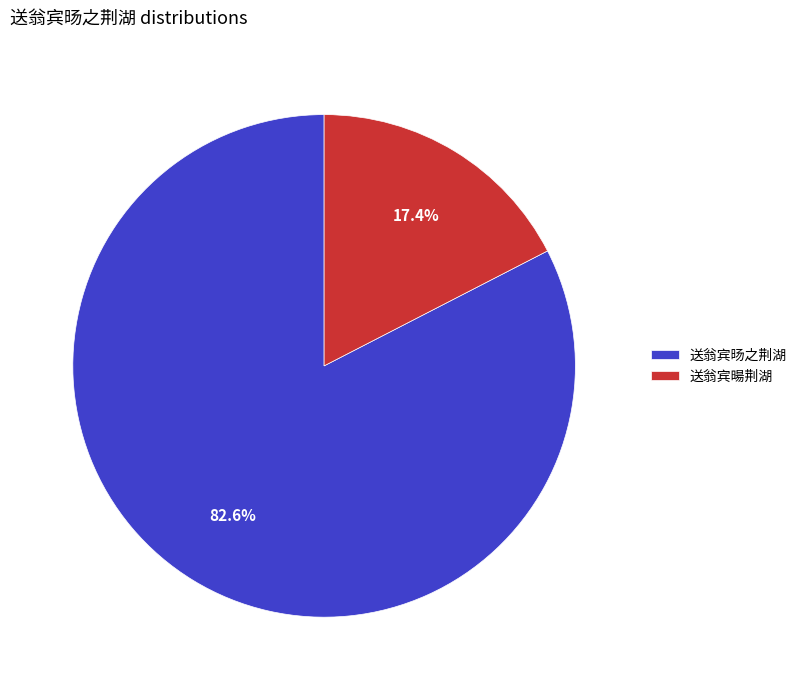

To the nearest percent, what is the difference between the largest and smallest slice percentages?

65%